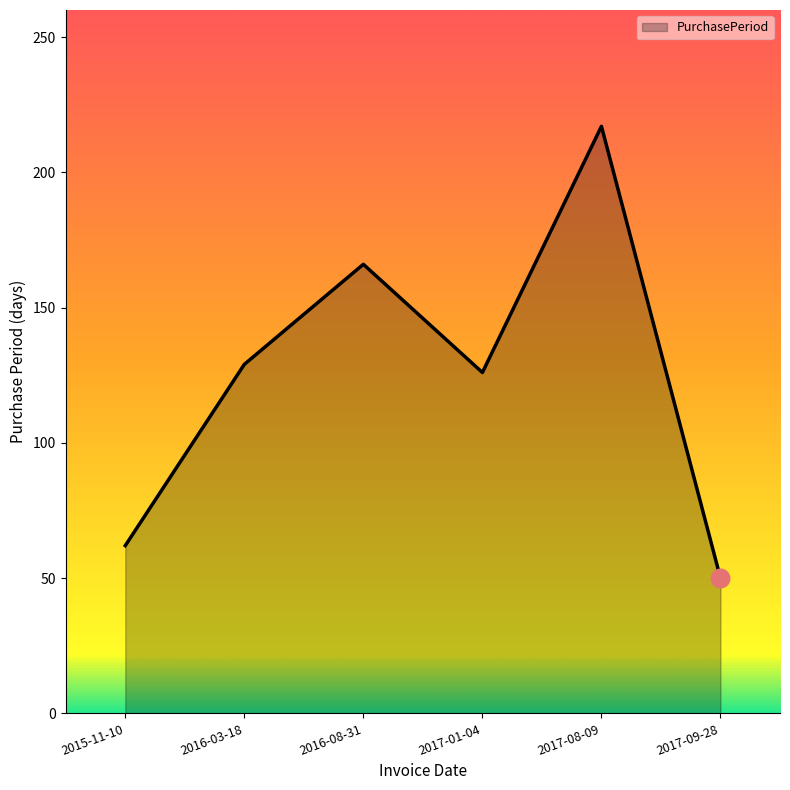

Between 2016-03-18 and 2017-09-28, which is larger?

2016-03-18